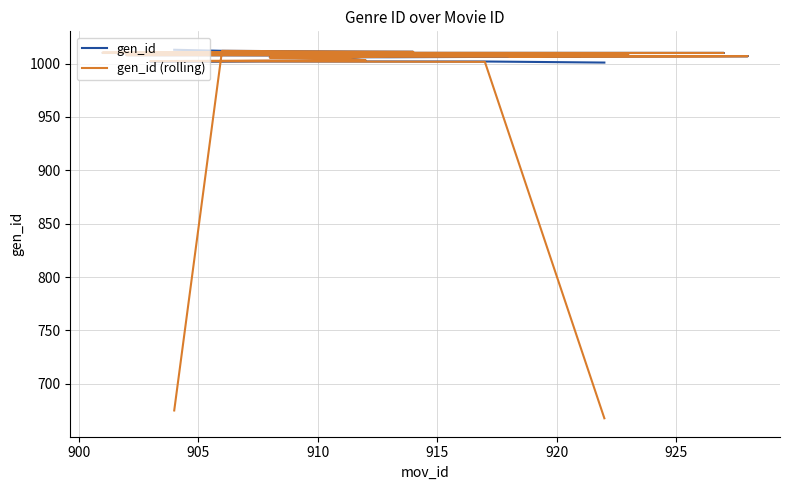

How many values in the gen_id series are below 1007?

7